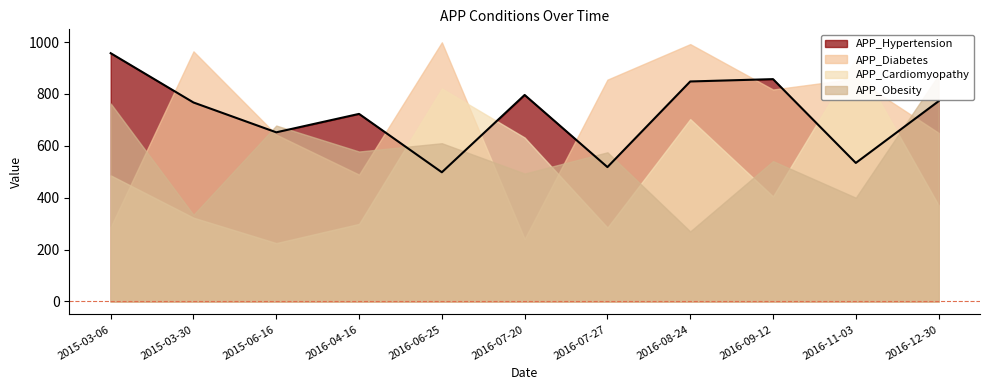

What is the difference between the maximum and minimum values in the APP_Diabetes series?

758